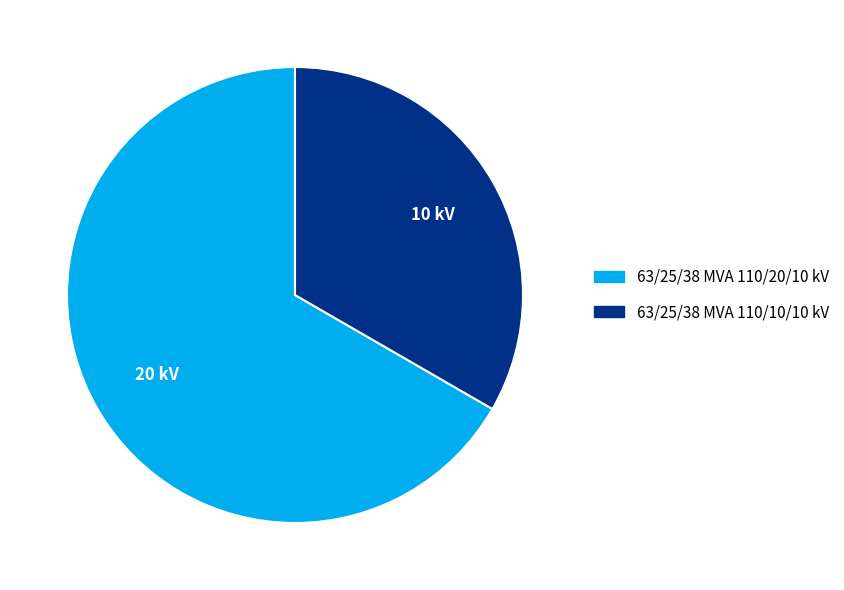

Combined, do 63/25/38 MVA 110/10/10 kV and 63/25/38 MVA 110/20/10 kV account for over 50%?

Yes